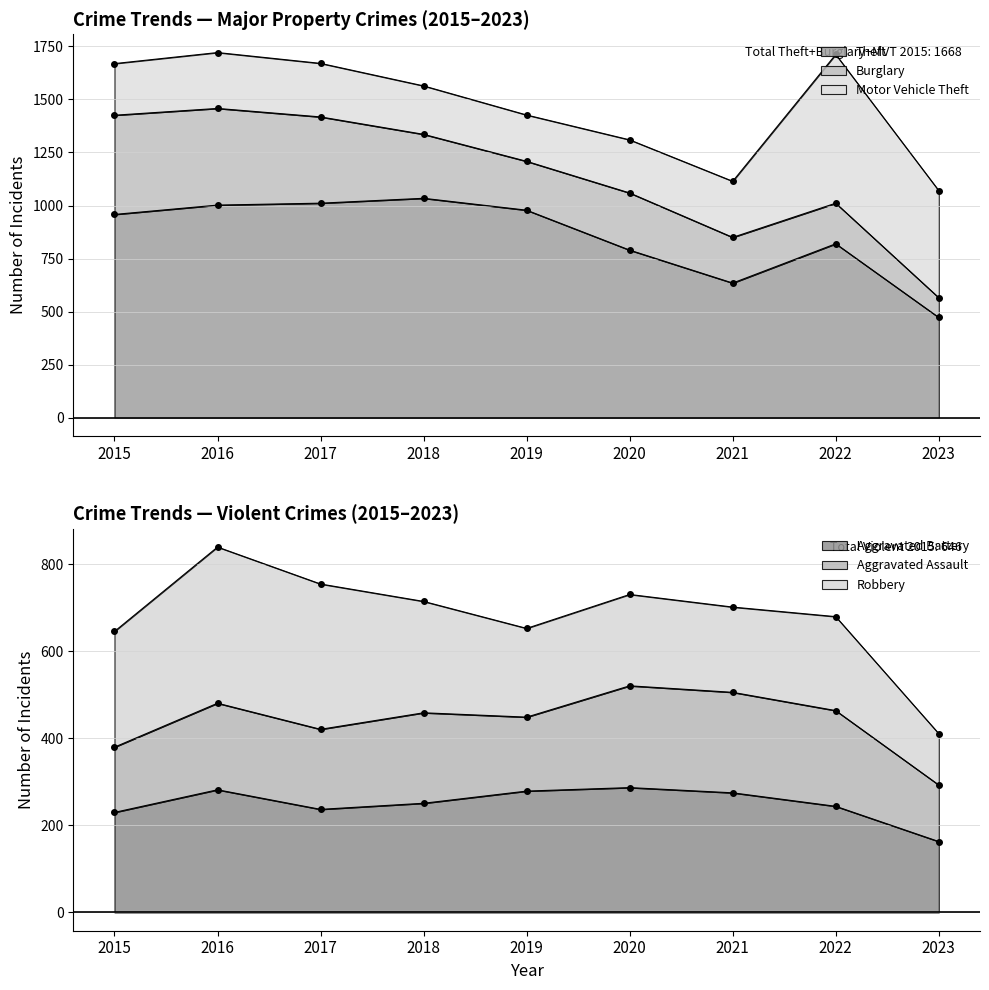

At which label is Theft closest to 753?

2020